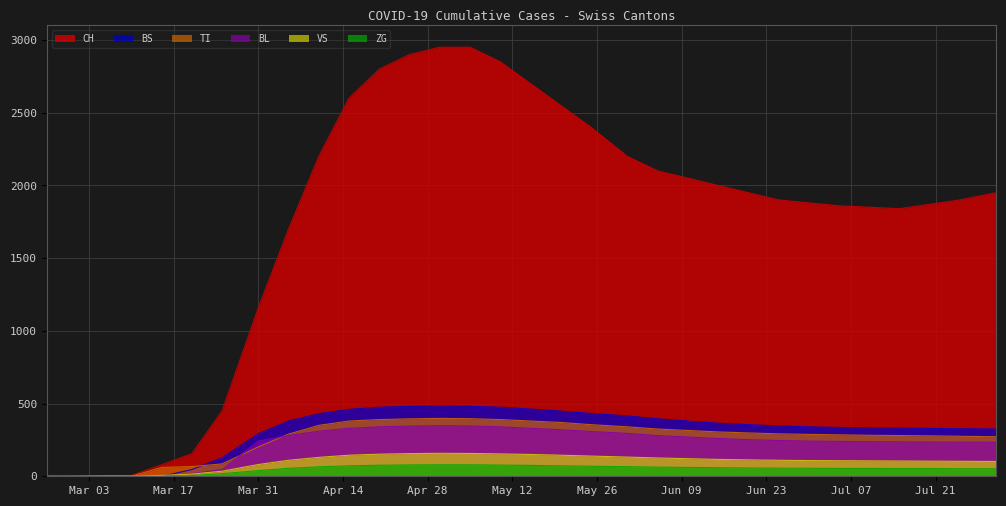

At how many categories does at least one series exceed 2868?

3